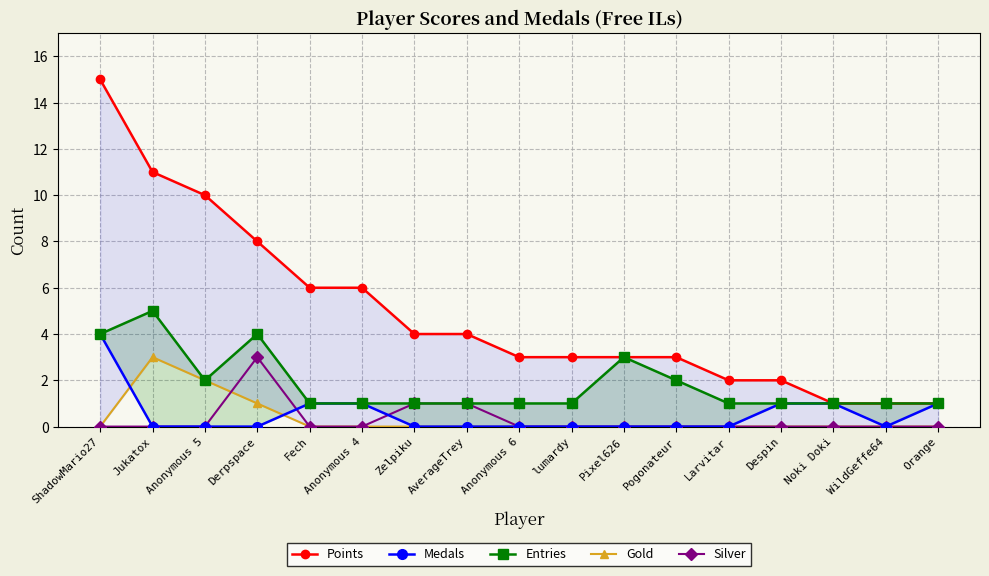

At which label is Entries closest to 3?

Pixel626